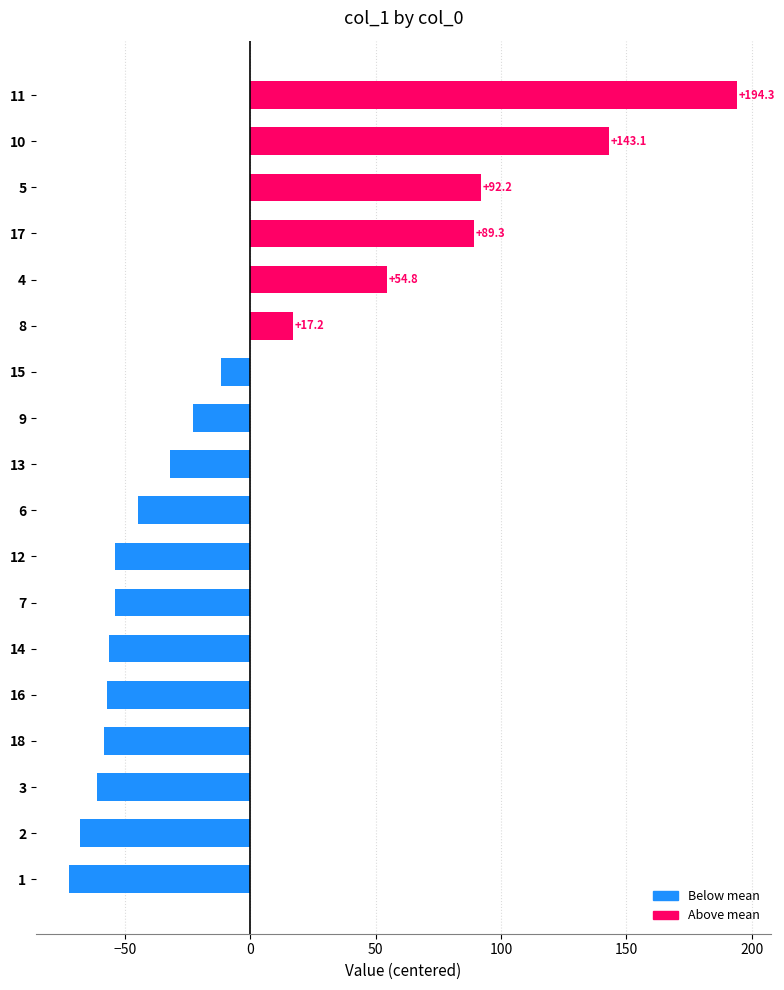

At which category does the chart reach its peak across all series?

11